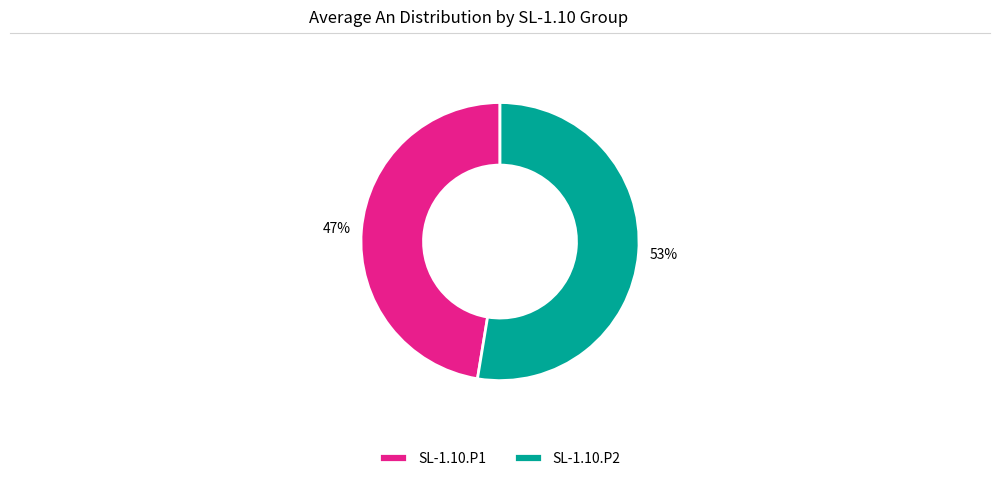

Which has a higher value, SL-1.10.P2 or SL-1.10.P1?

SL-1.10.P2